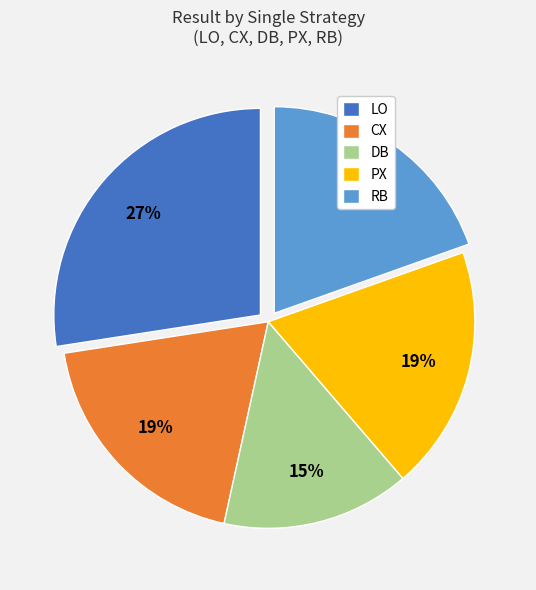

To the nearest percent, what percentage of the pie is DB?

15%